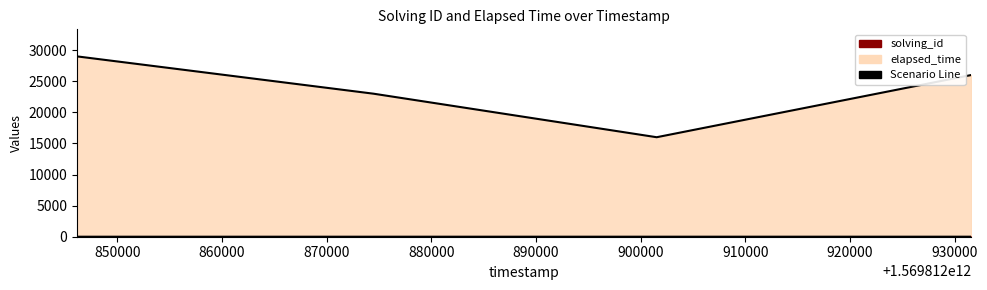

Which category has the lowest value in the elapsed_time series?

1569812901537